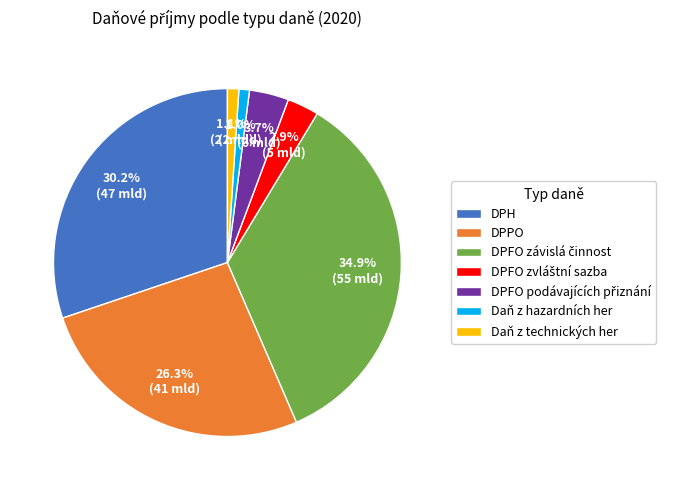

Is there any slice that represents more than half of the pie?

No